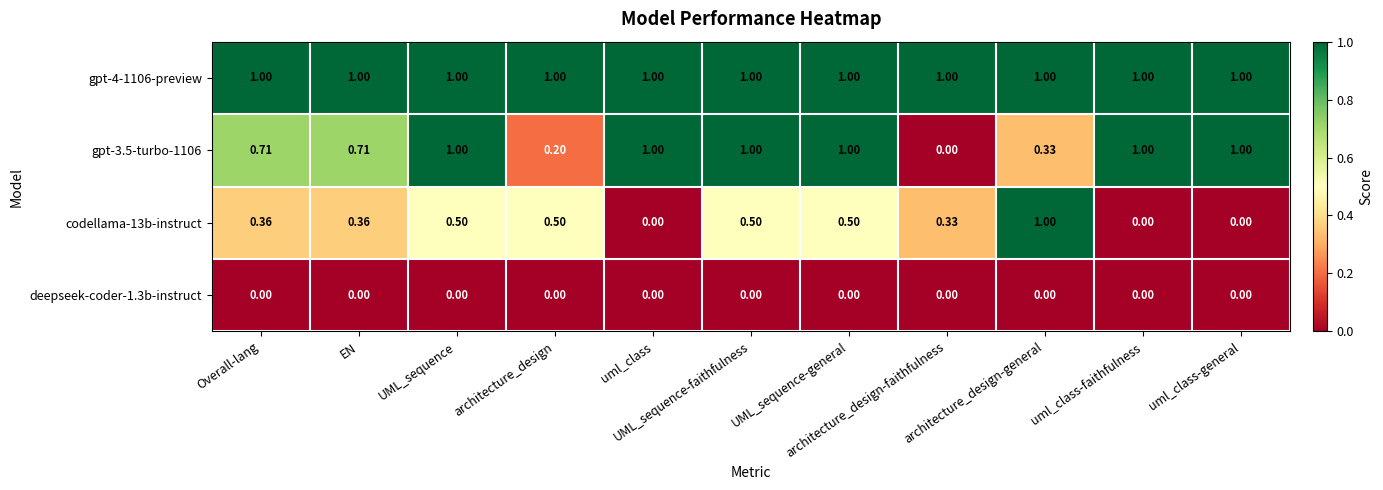

At how many categories does at least one series exceed 0?

11